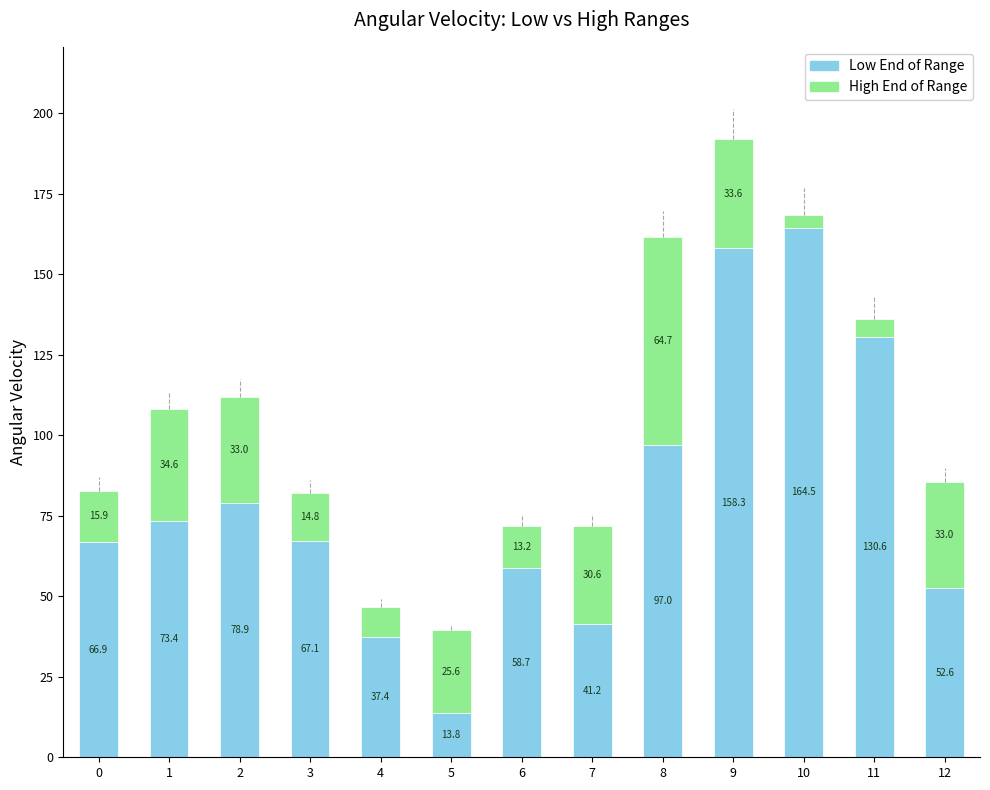

What is the difference between the second highest and second lowest values in the Low End of Range series?

120.9